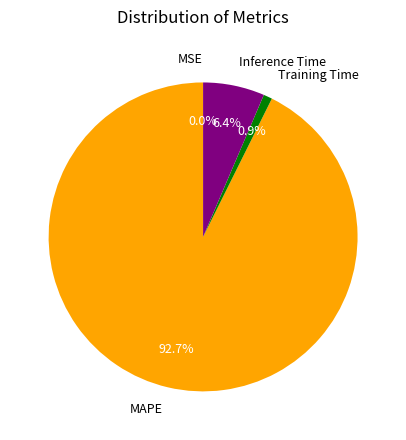

To the nearest percent, what percentage of the pie is MAPE?

93%